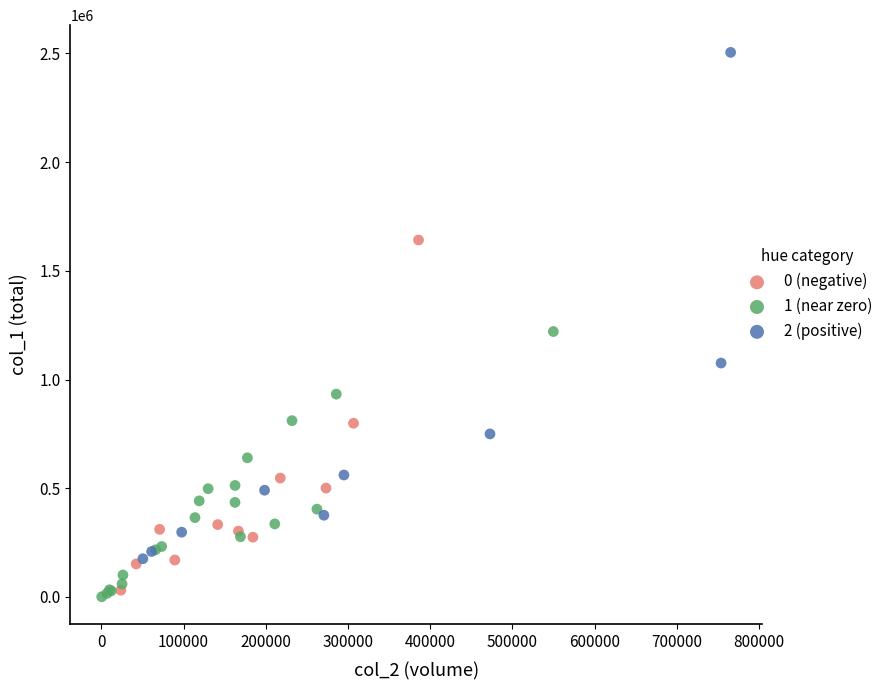

Which series has the widest spread of Y values?

2 (positive)